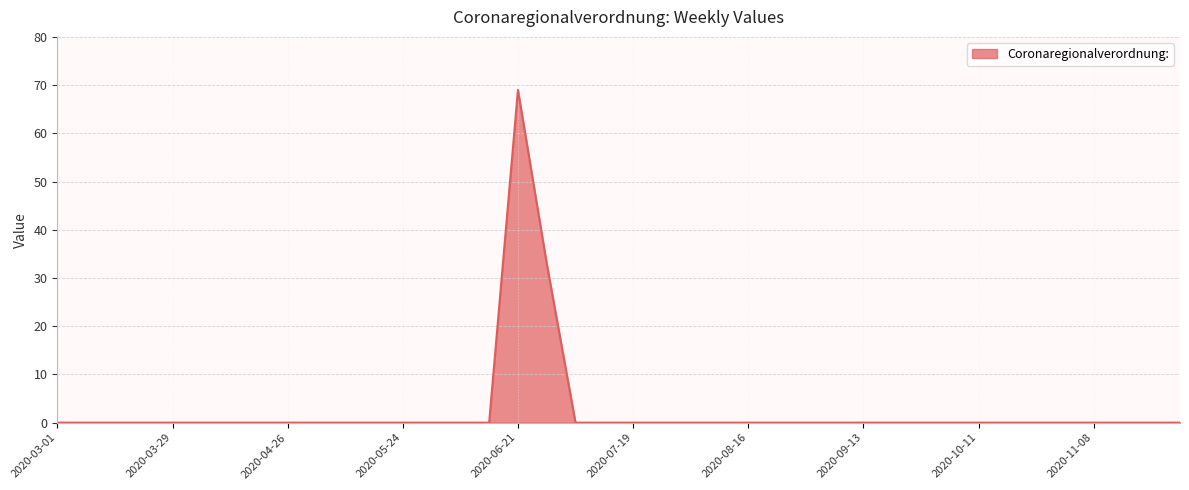

Reading right to left, transcribe all the data shown in this chart.

2020-11-29=0	2020-11-22=0	2020-11-15=0	2020-11-08=0	2020-11-01=0	2020-10-25=0	2020-10-18=0	2020-10-11=0	2020-10-04=0	2020-09-27=0	2020-09-20=0	2020-09-13=0	2020-09-06=0	2020-08-30=0	2020-08-23=0	2020-08-16=0	2020-08-09=0	2020-08-02=0	2020-07-26=0	2020-07-19=0	2020-07-12=0	2020-07-05=0	2020-06-28=33	2020-06-21=69	2020-06-14=0	2020-06-07=0	2020-05-31=0	2020-05-24=0	2020-05-17=0	2020-05-10=0	2020-05-03=0	2020-04-26=0	2020-04-19=0	2020-04-12=0	2020-04-05=0	2020-03-29=0	2020-03-22=0	2020-03-15=0	2020-03-08=0	2020-03-01=0